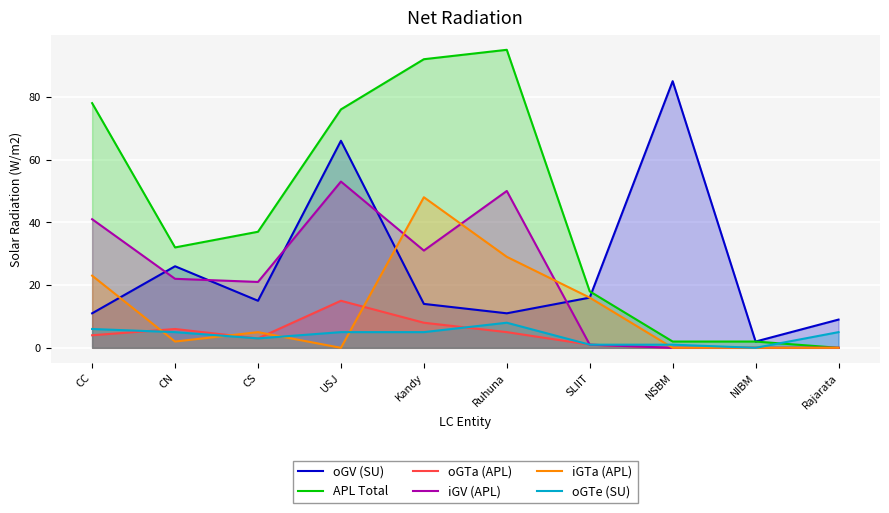

What is the label of the 10th point from the left?

Rajarata